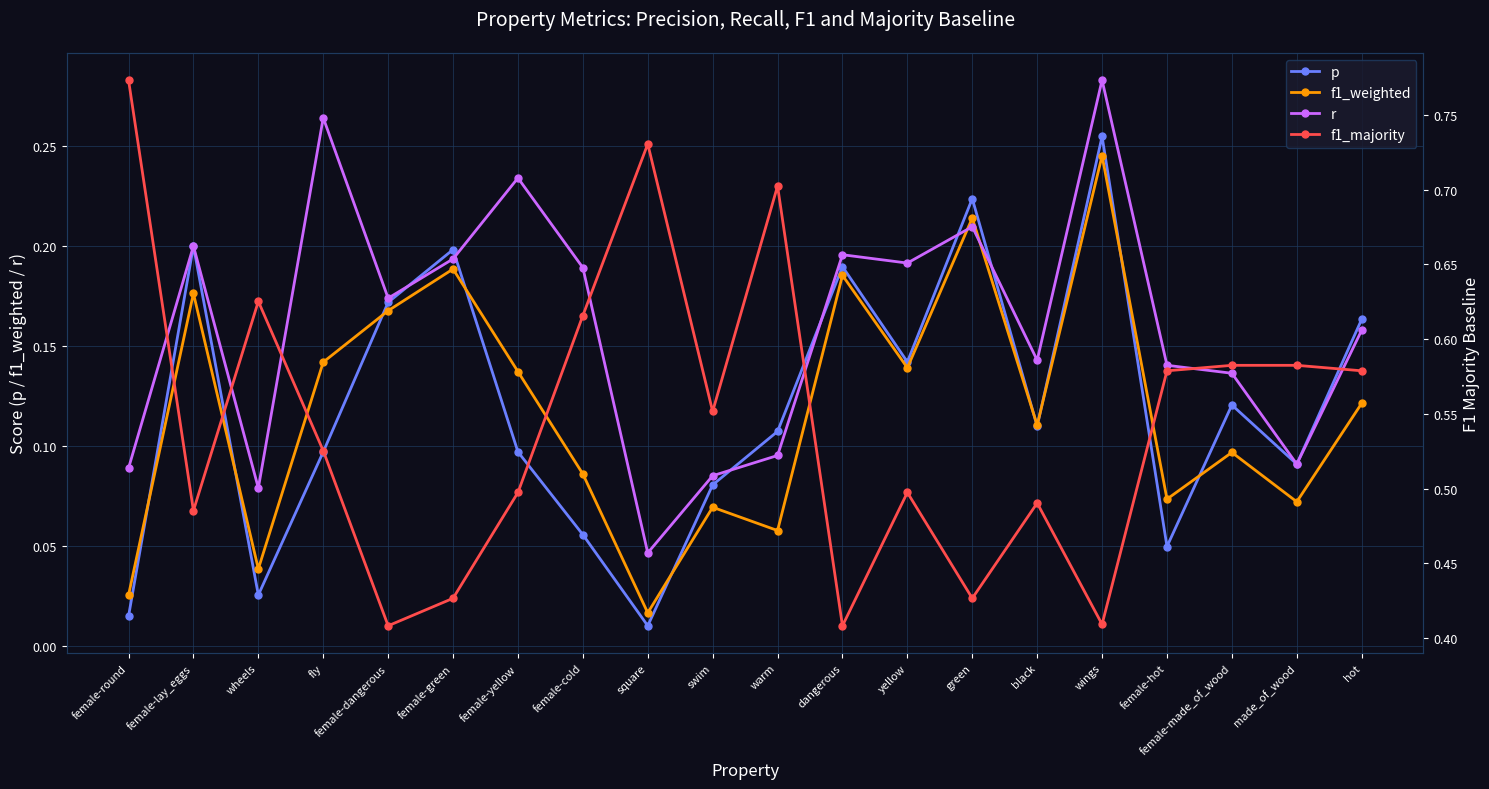

How many interior local peaks does the p series have?

6